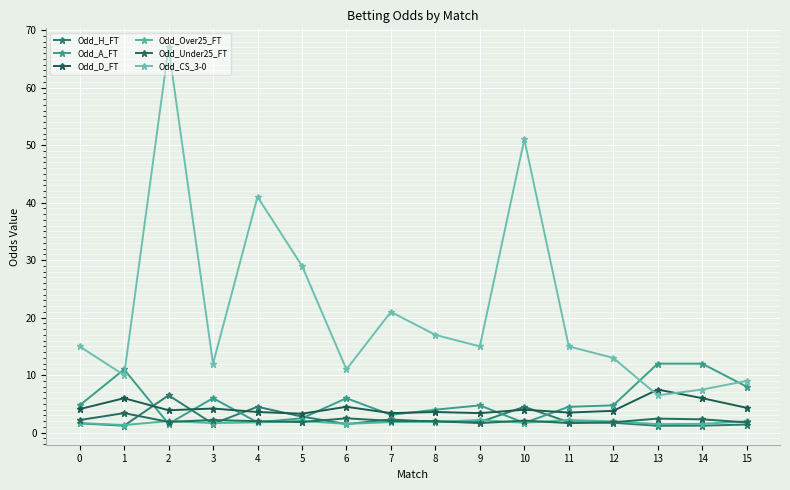

How many categories are shown in the chart?

16